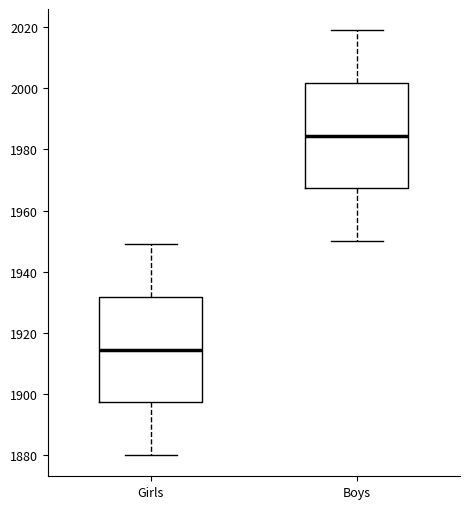

Which box has the lowest median line?

Girls